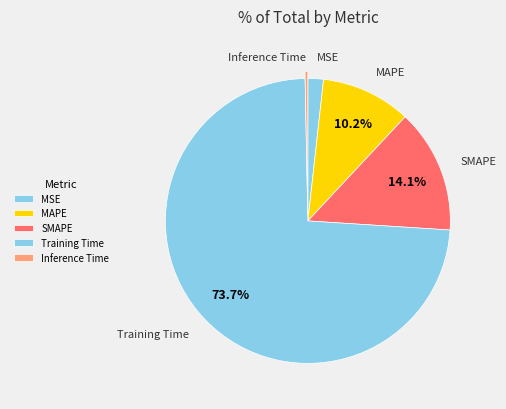

To the nearest percent, what portion does Training Time represent?

74%